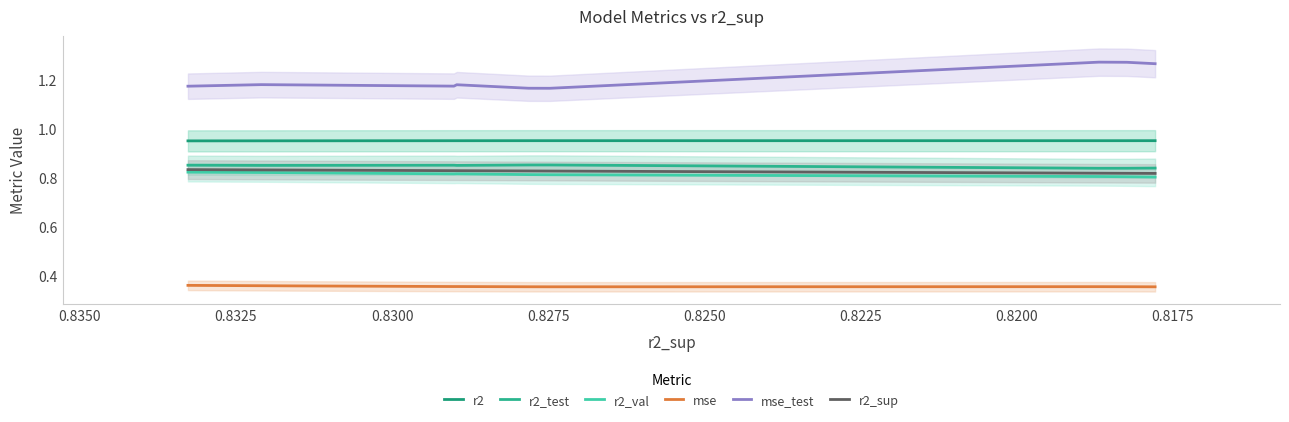

Is the value of r2_sup at 0.8350 greater than the value of r2 at 0.8175?

No